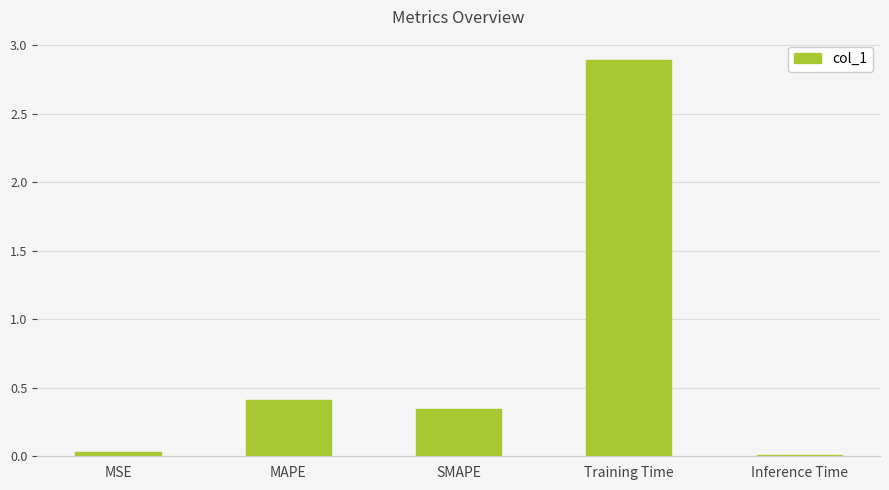

Which has a higher value, SMAPE or Inference Time?

SMAPE